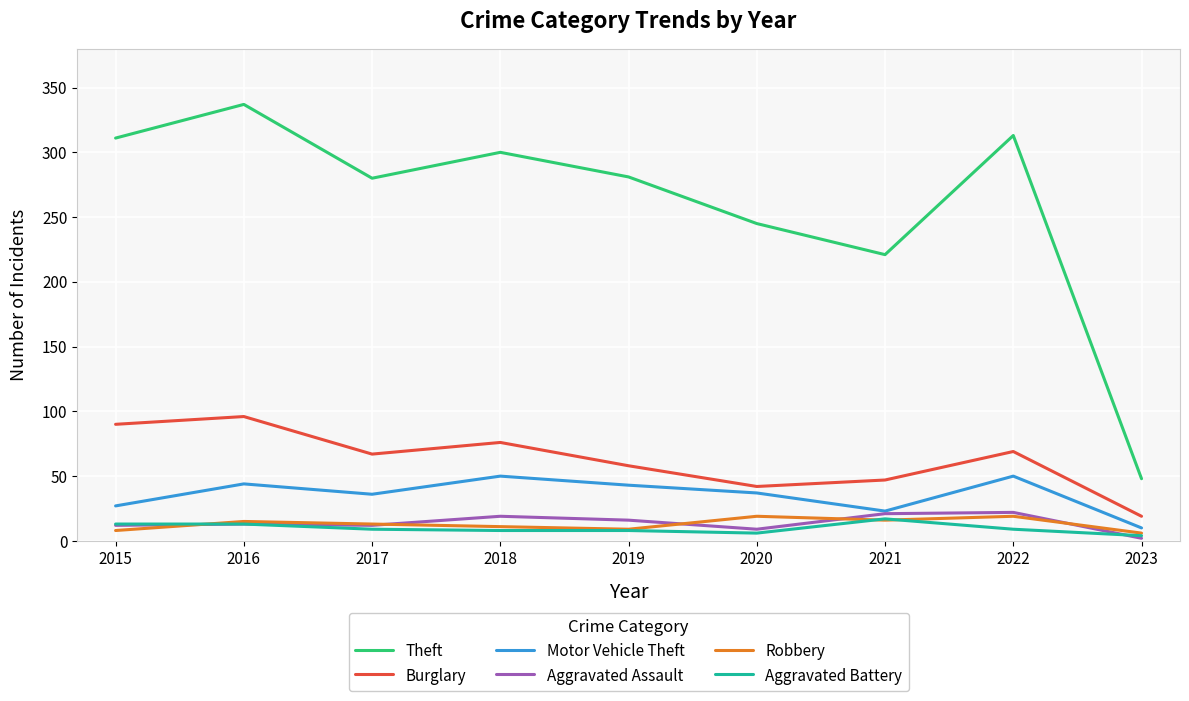

How many series are shown in this chart?

6